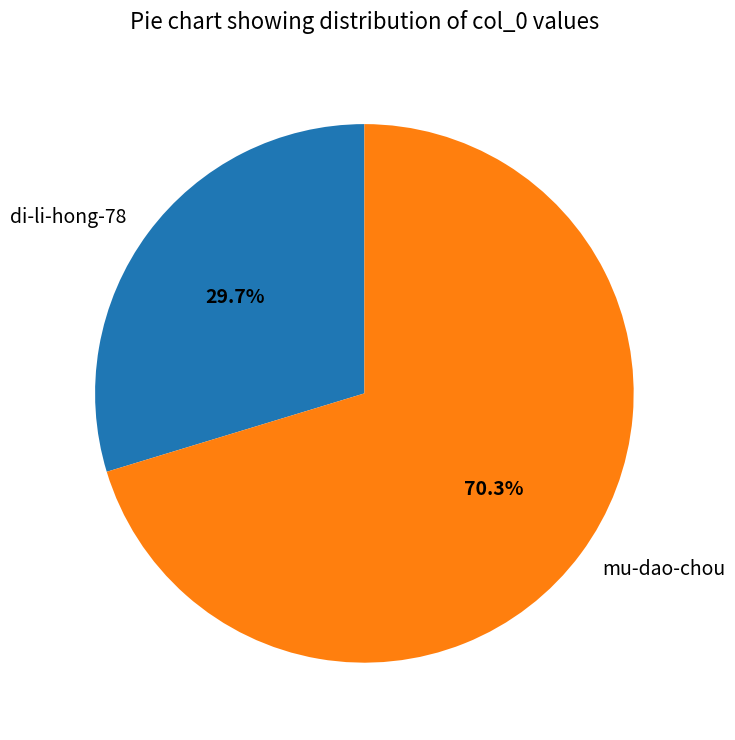

What percentage is the di-li-hong-78 slice, to the nearest percent?

30%